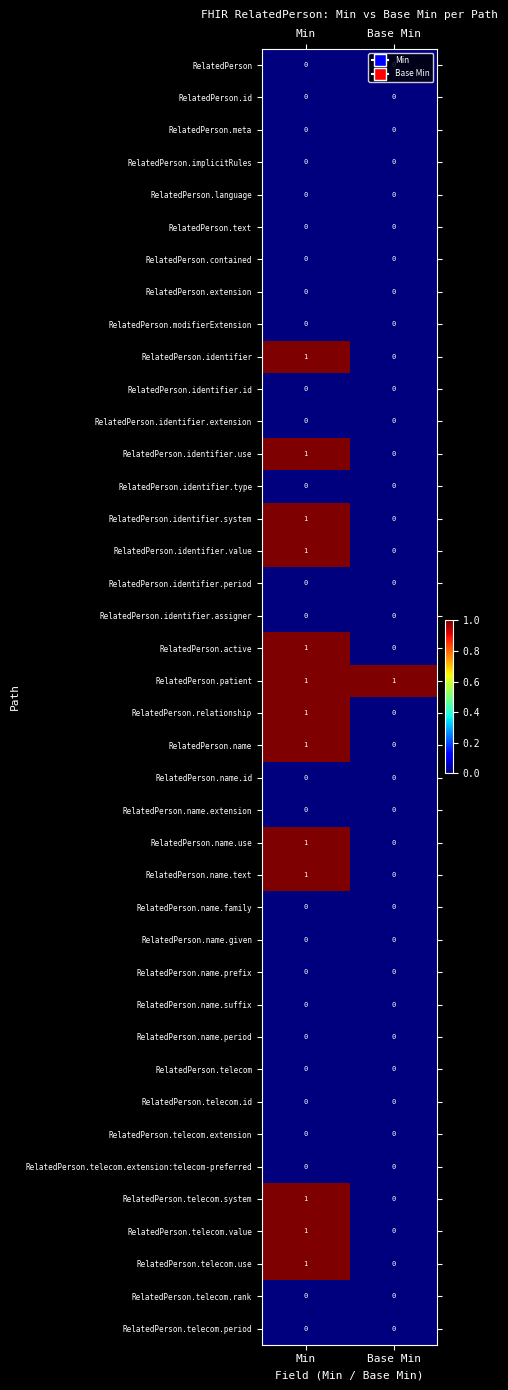

Rank the categories by RelatedPerson.identifier.value value from highest to lowest.

Min, Base Min